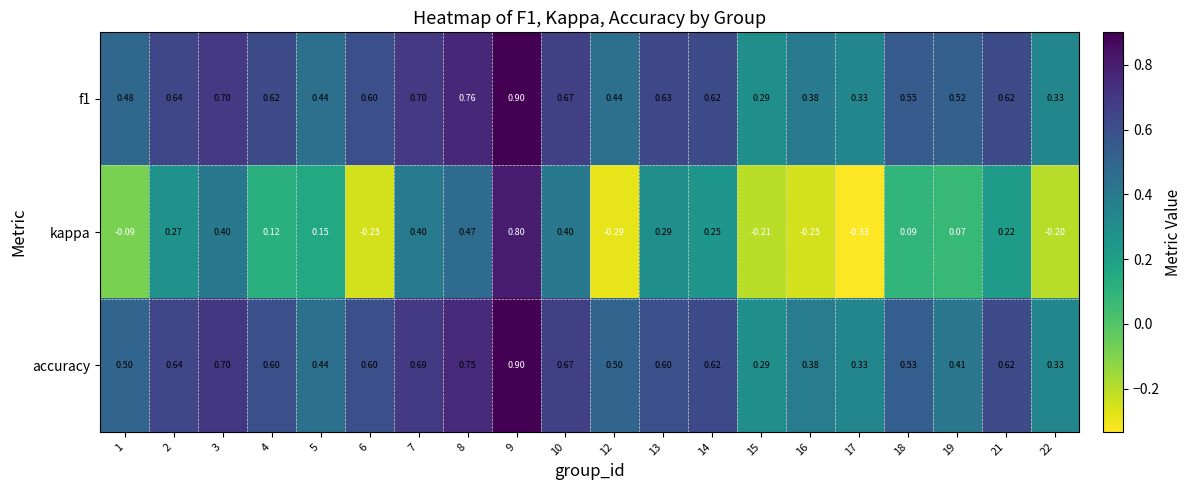

At which category is the sum across all series the highest?

9